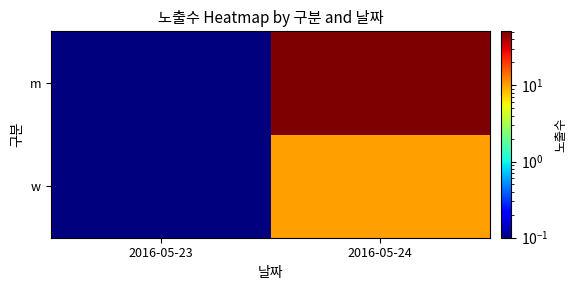

What is the maximum value shown in the chart?

50.1